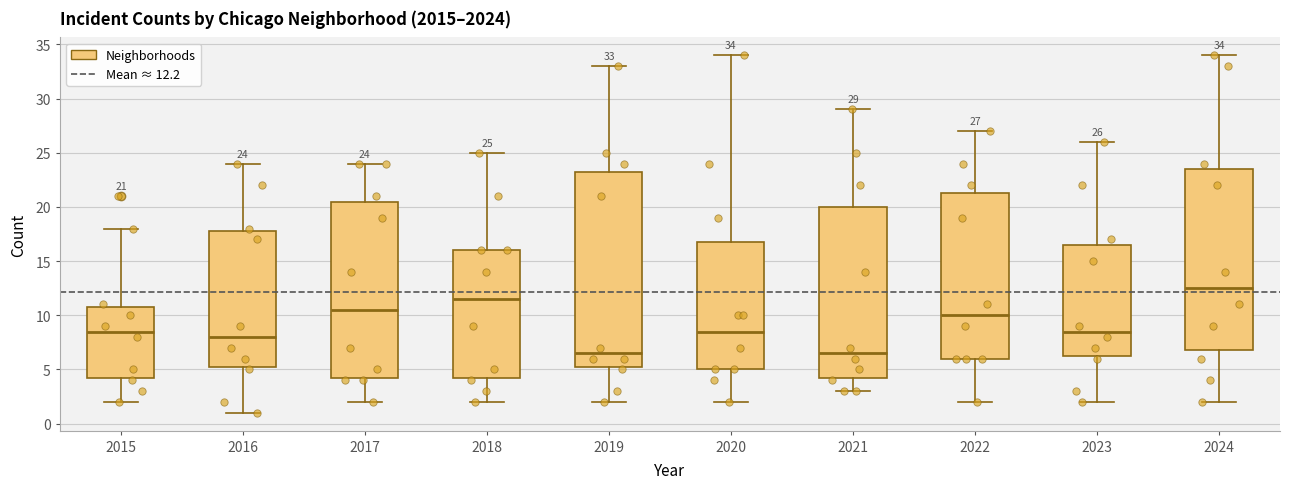

Which box is the tallest, from its lower edge to its upper edge?

2019